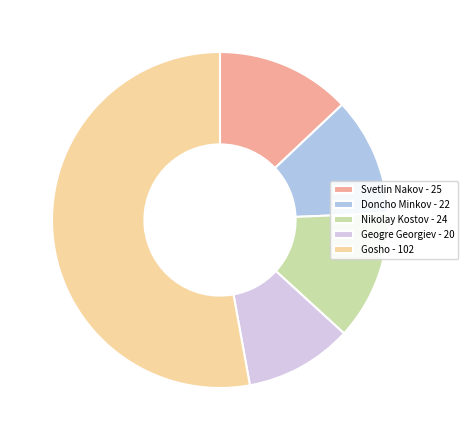

Is it true that Nikolay Kostov - 24 is 3% of the pie?

False